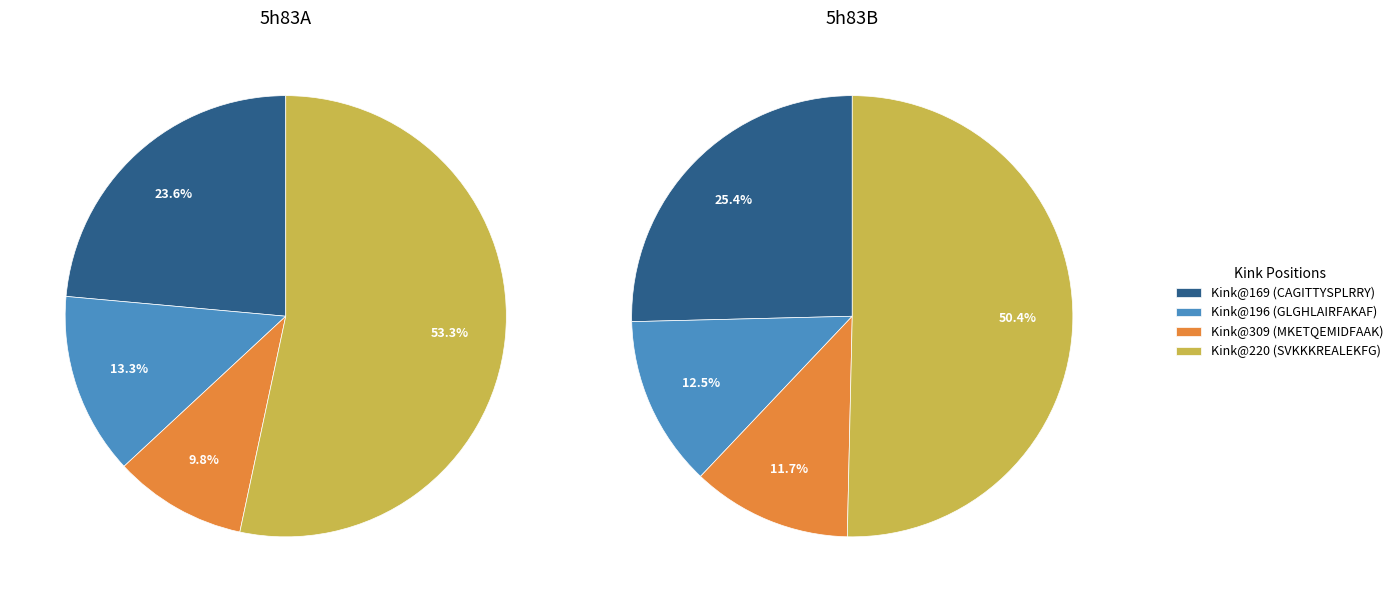

What percentage is NOT represented by Kink@169?

76.4%